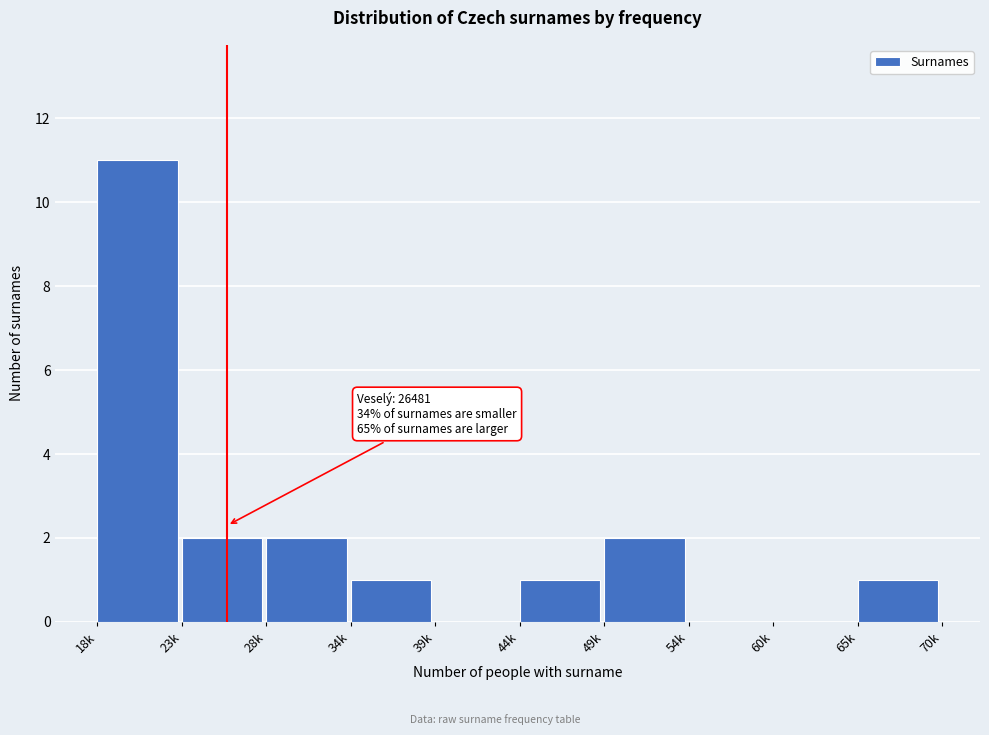

Reading right to left, what are all the values shown in this chart?

65k=1	60k=0	54k=0	49k=2	44k=1	39k=0	34k=1	28k=2	23k=2	18k=11